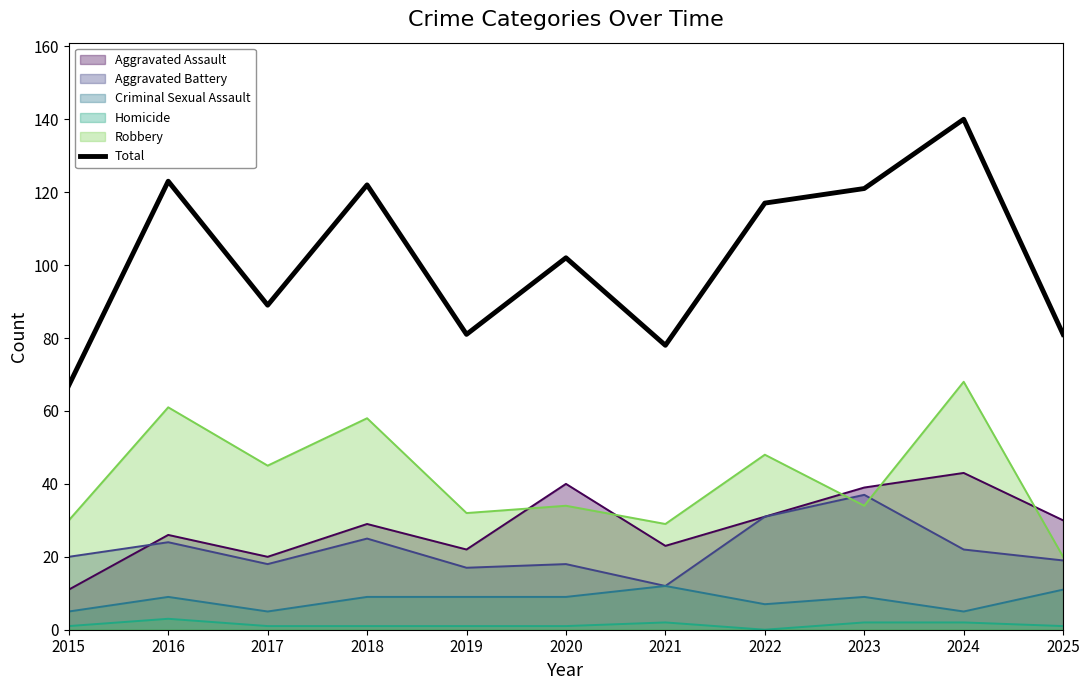

How many lines are shown in the chart?

6